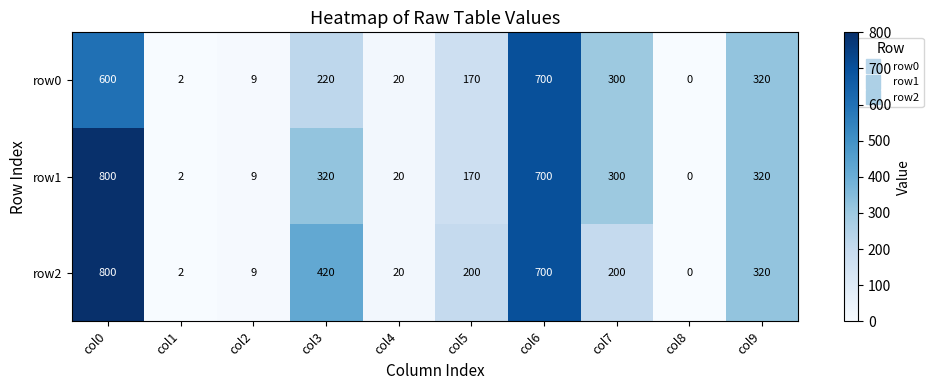

True or false: row2 has a value of 1 at col1.

False